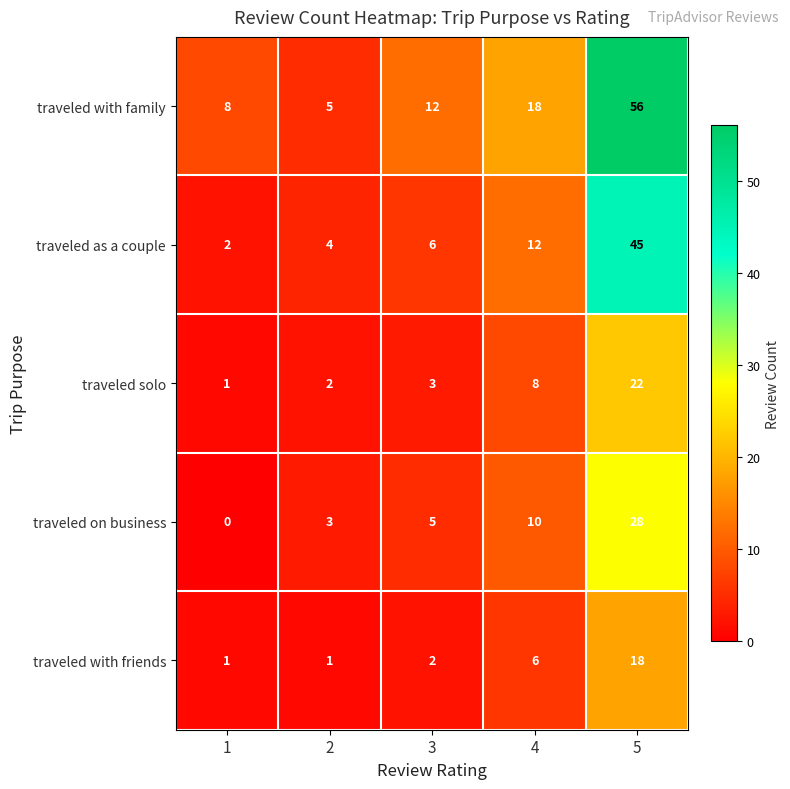

The traveled as a couple series shows 2 at 1. True or false?

True